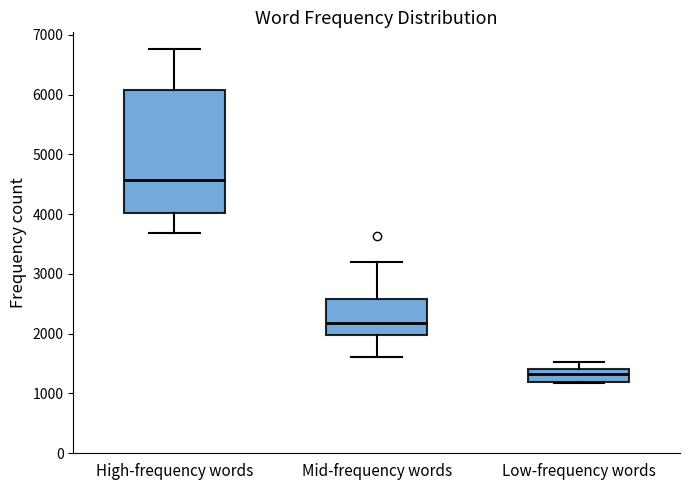

Reading left to right, read every box against the y-axis: the position of its median line, the range the box covers, and the ends of its whiskers. The values are not printed on the chart, so give them approximately, as read against the axis.

High-frequency words: median 4600, box 4000 to 6100, whiskers 3700 to 6800
Mid-frequency words: median 2200, box 2000 to 2600, whiskers 1600 to 3200
Low-frequency words: median 1300, box 1200 to 1400, whiskers 1200 to 1500